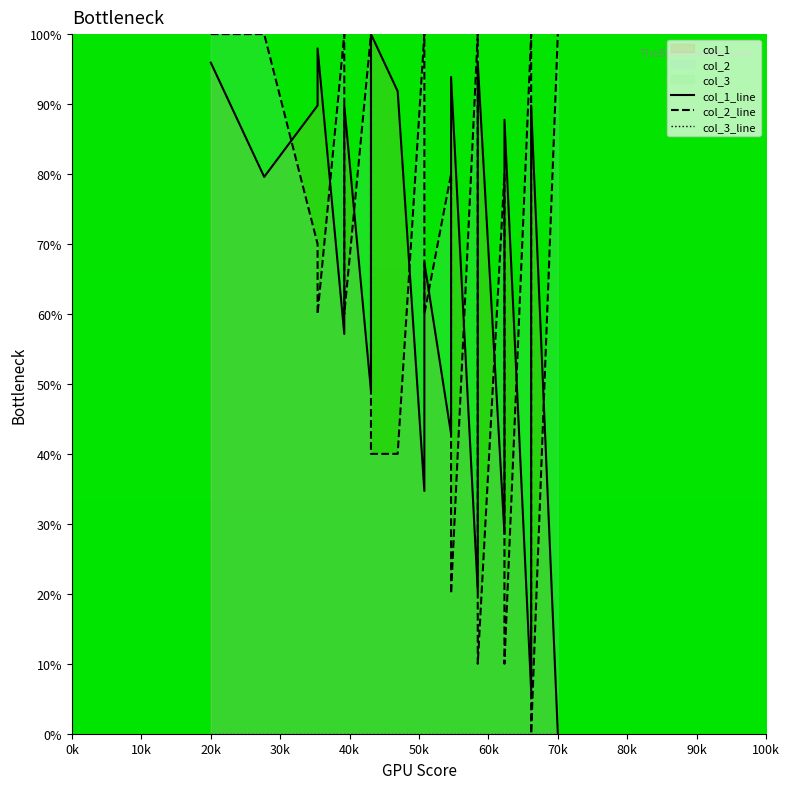

Reading left to right, extract all data points from this chart.

col_1_line: 95.9	87.8	79.6	89.8	98.0	57.1	73.5	81.6	89.8	49.0	65.3	73.5	100.0	91.8	34.7	51.0	59.2	67.3	42.9	85.7	93.9	20.4	36.7	53.1	69.4	77.6	95.9	28.6	36.7	44.9	79.6	87.8	6.1	22.4	30.6	38.8	55.1	63.3	89.8	0.0
col_2_line: 100.0	100.0	100.0	70.0	60.0	100.0	80.0	70.0	60.0	100.0	80.0	70.0	40.0	40.0	100.0	80.0	70.0	60.0	80.0	30.0	20.0	100.0	80.0	60.0	40.0	30.0	10.0	80.0	70.0	60.0	20.0	10.0	100.0	80.0	70.0	60.0	40.0	30.0	0.0	100.0
col_3_line: 0.0	0.0	0.0	0.0	0.0	0.0	0.0	0.0	0.0	0.0	0.0	0.0	0.0	0.0	0.0	0.0	0.0	0.0	0.0	0.0	0.0	0.0	0.0	0.0	0.0	0.0	0.0	0.0	0.0	0.0	0.0	0.0	0.0	0.0	0.0	0.0	0.0	0.0	0.0	0.0